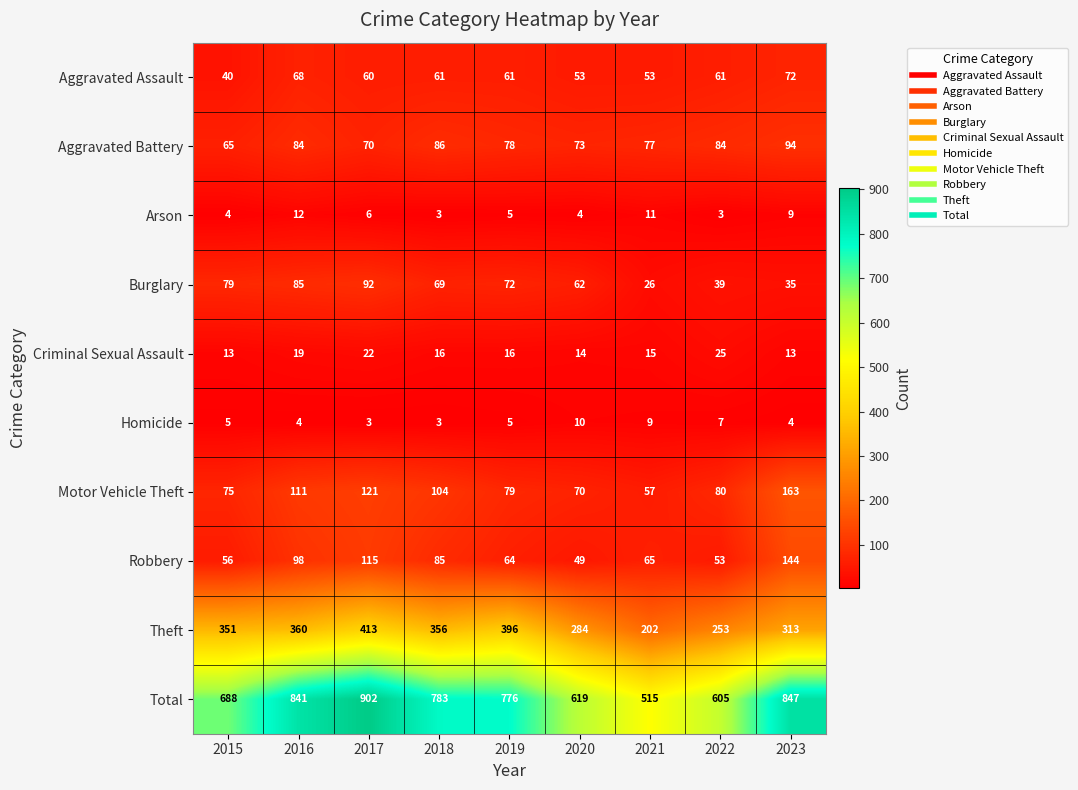

Between 2015 and 2016, which series saw the biggest shift?

Total